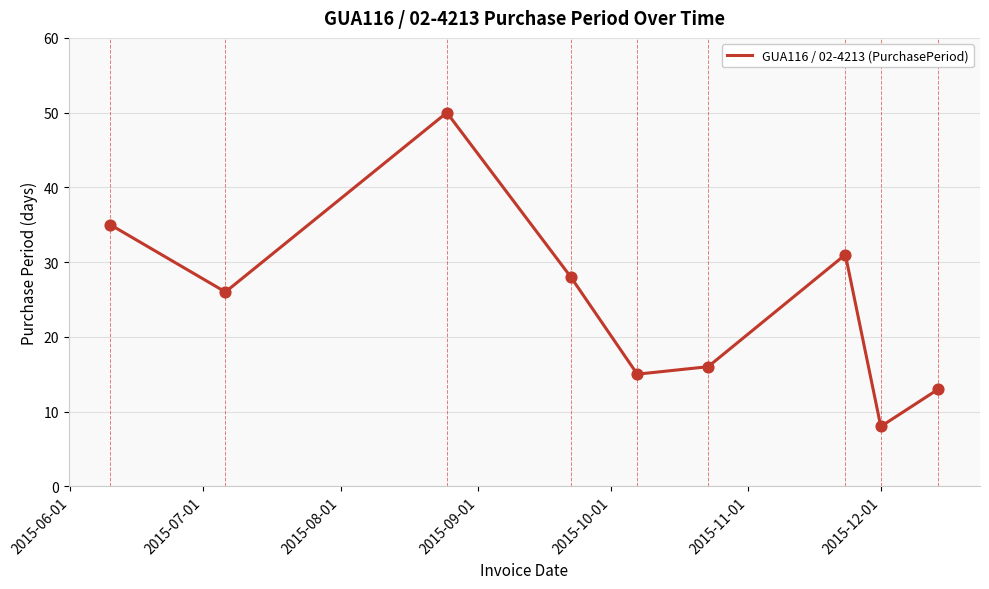

What is the smallest value displayed?

8